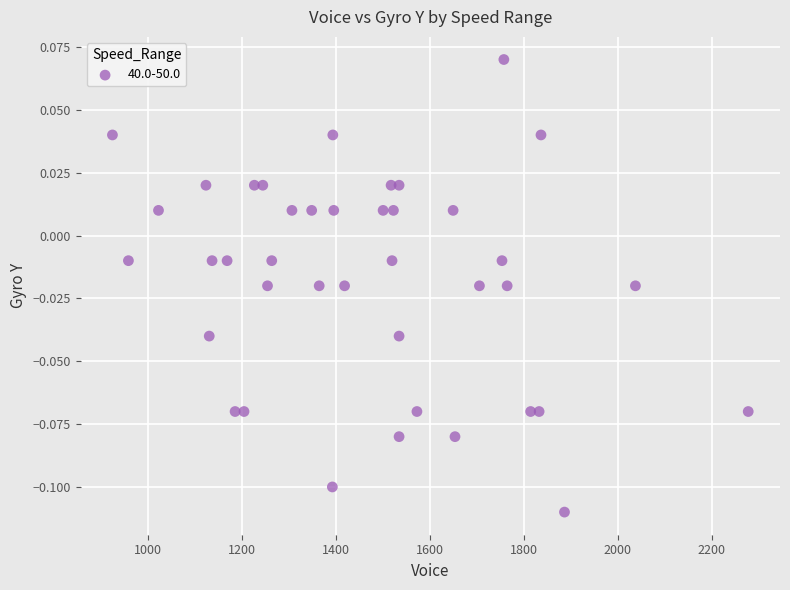

What is the range of X values (max minus min)?

1353.0